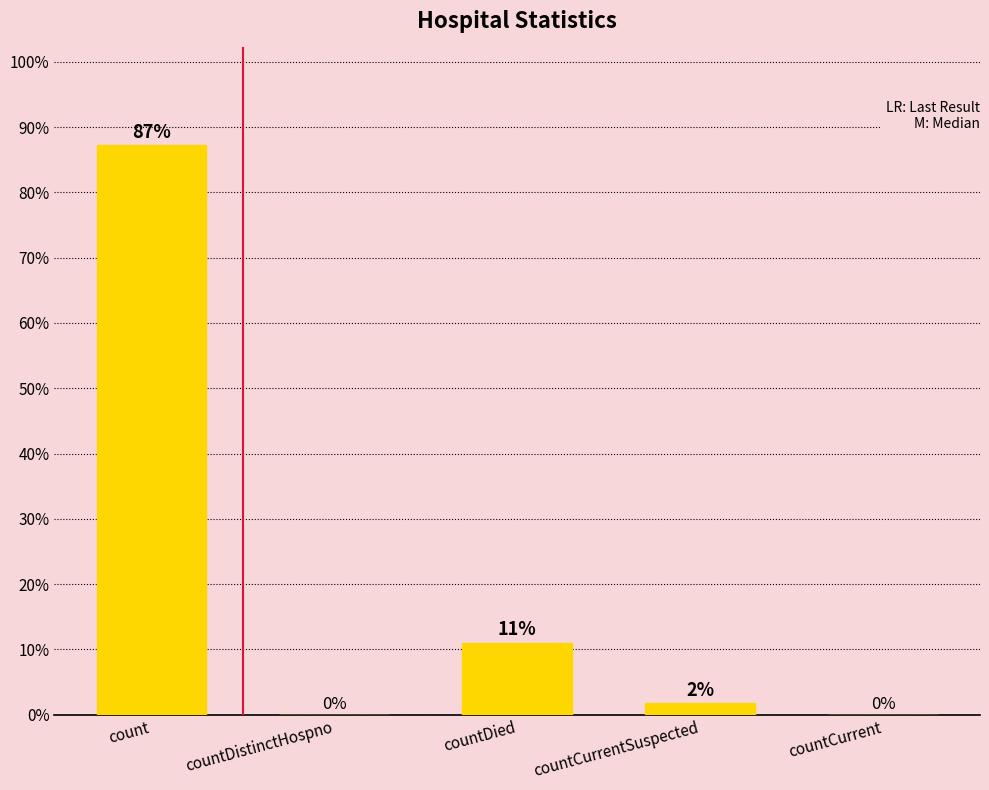

What is the sum of all values?

100.0